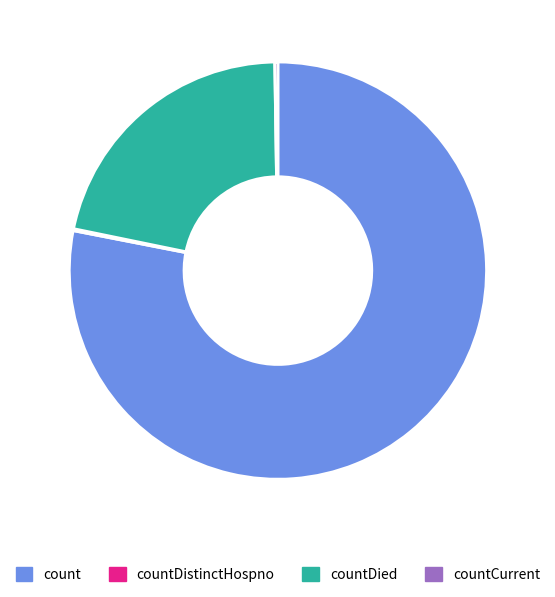

Is the sum of count and countDied greater than half?

Yes